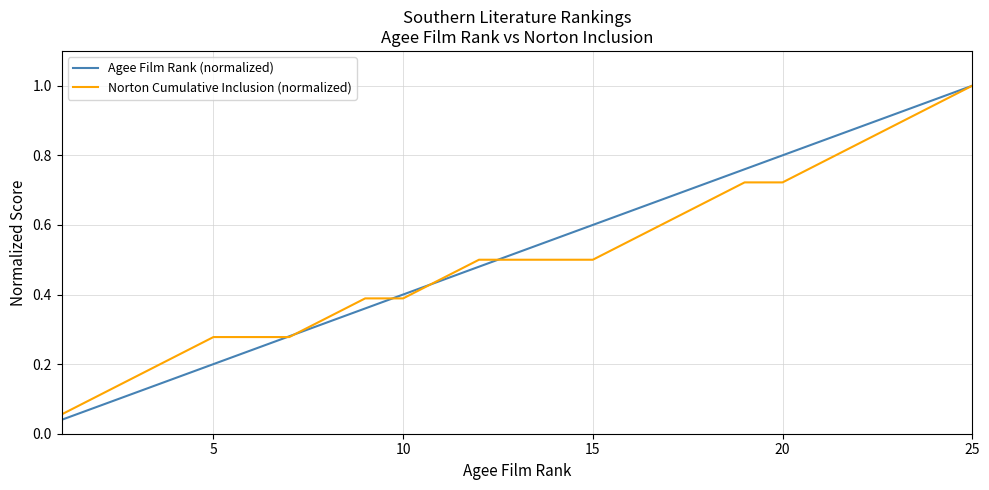

What are all the series names shown in the legend?

Agee Film Rank (normalized), Norton Cumulative Inclusion (normalized)